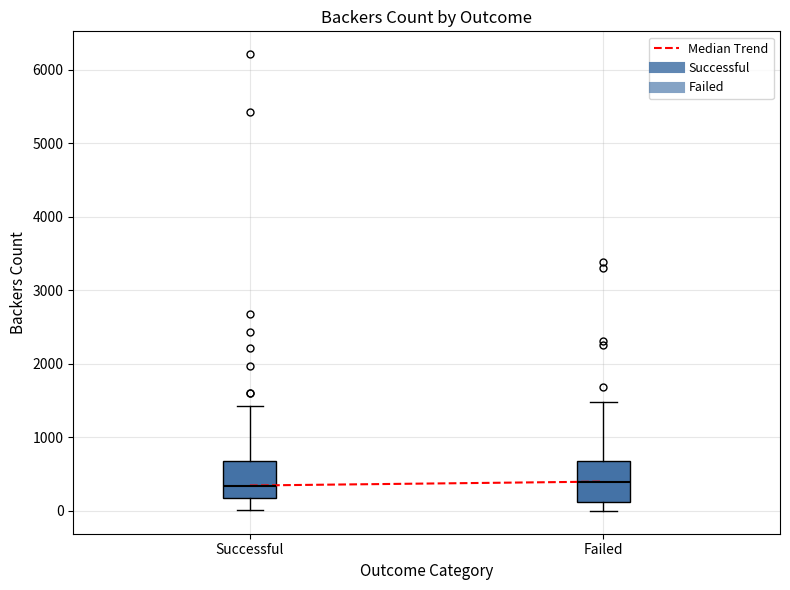

Reading left to right, read every box against the y-axis: the position of its median line, the range the box covers, and the ends of its whiskers. The values are not printed on the chart, so give them approximately, as read against the axis.

Successful: median 300, box 200 to 700, whiskers 0 to 1400
Failed: median 400, box 100 to 700, whiskers 0 to 1500